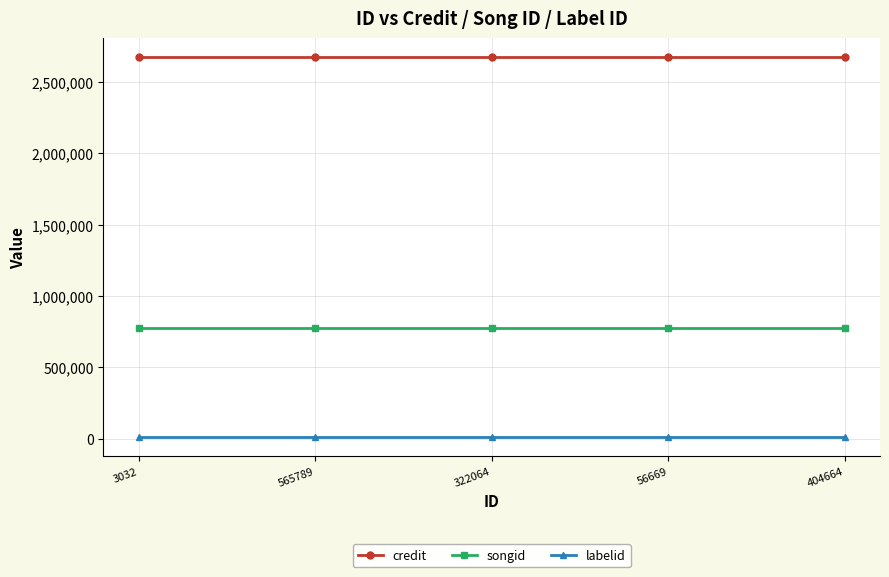

How many categories are shown in the chart?

5